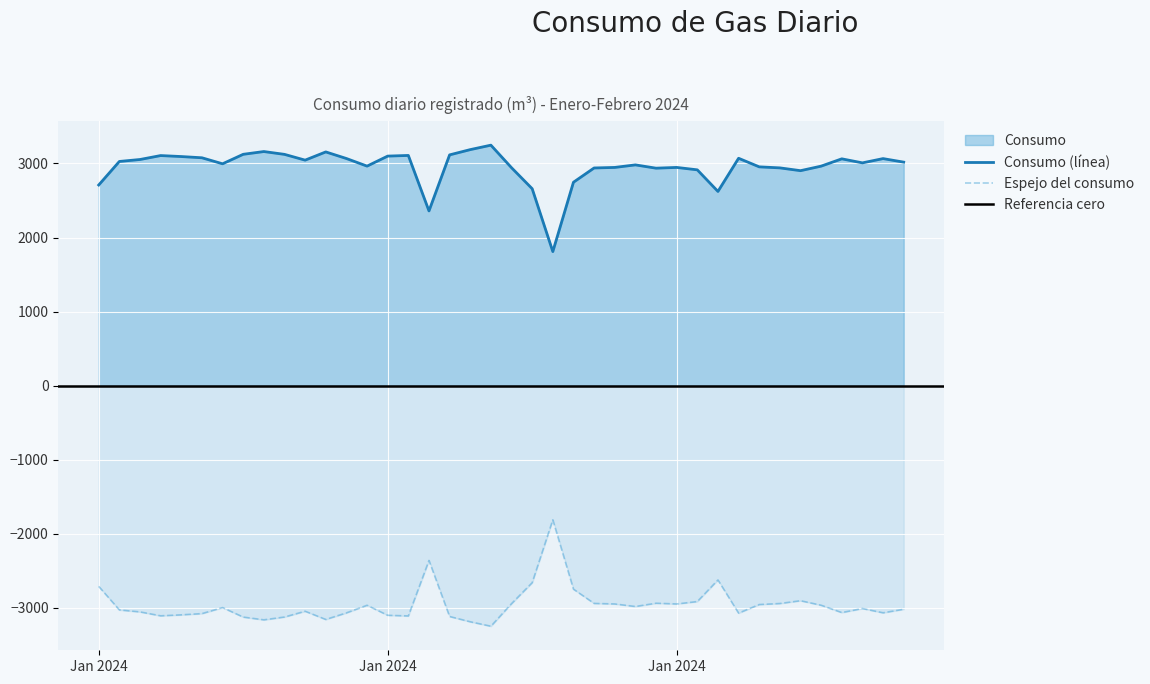

What is the sum of all values?

118227.6